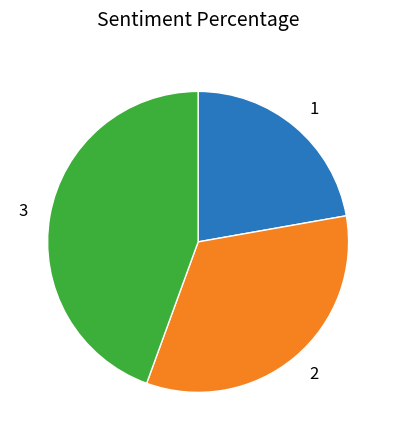

Combined, do 3 and 2 account for over 50%?

Yes